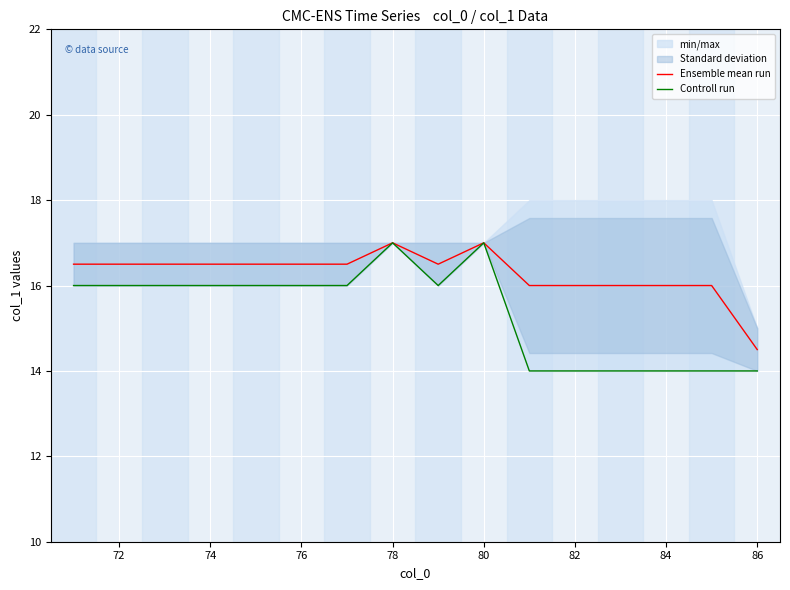

How many values in the Controll run series exceed 16?

2